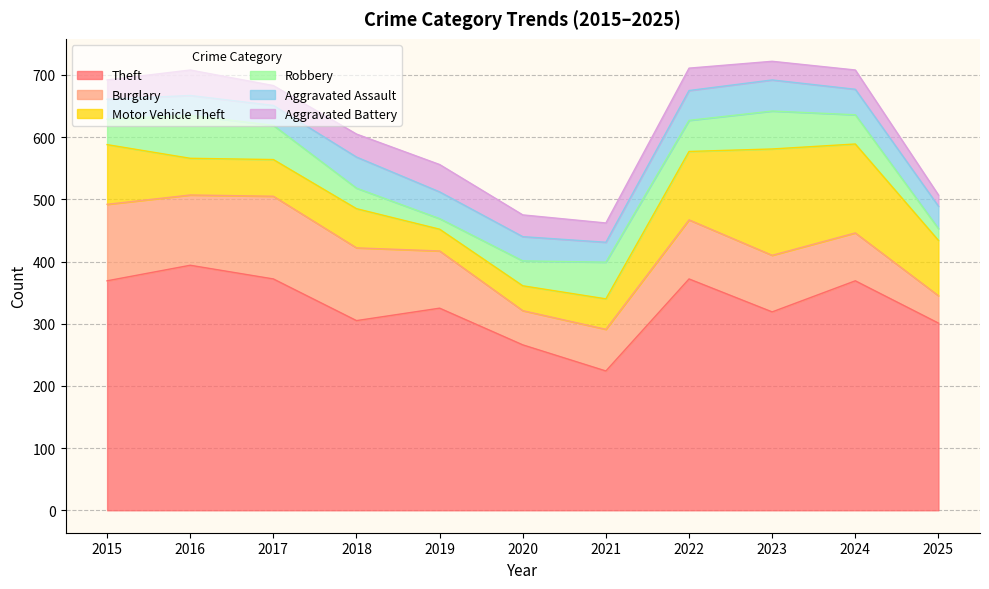

Reading left to right, what are all the values shown in this chart?

Theft: 369	394	372	305	325	266	224	372	319	369	301
Burglary: 123	113	133	117	92	55	67	95	91	77	44
Motor Vehicle Theft: 96	59	59	63	35	40	49	110	171	143	89
Robbery: 41	69	55	33	17	40	59	50	61	47	19
Aggravated Assault: 32	32	32	50	43	39	32	48	50	41	36
Aggravated Battery: 31	41	32	37	44	35	31	36	30	31	18